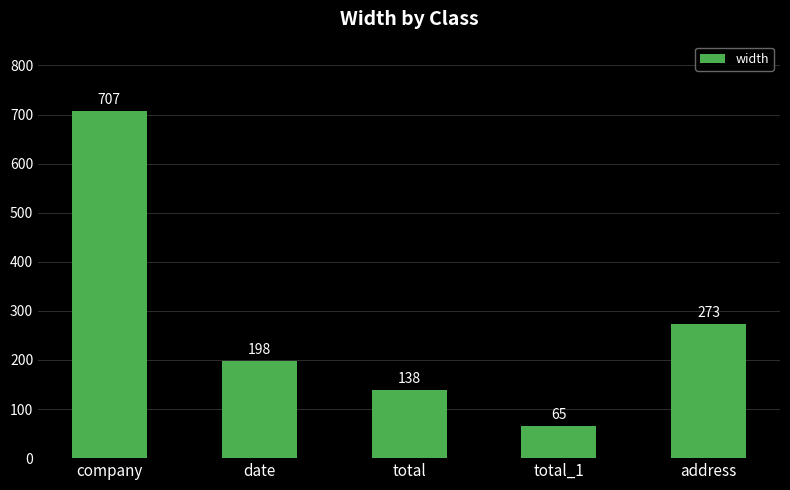

Approximately how many times larger is the value at company compared to total?

5.1